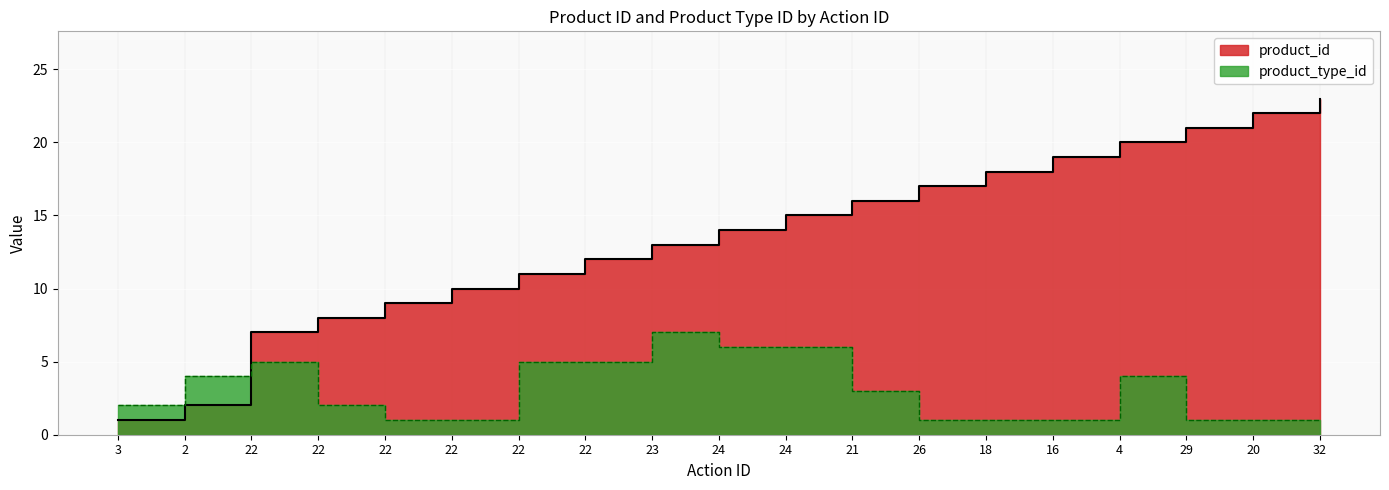

Count the number of data series in this chart.

2